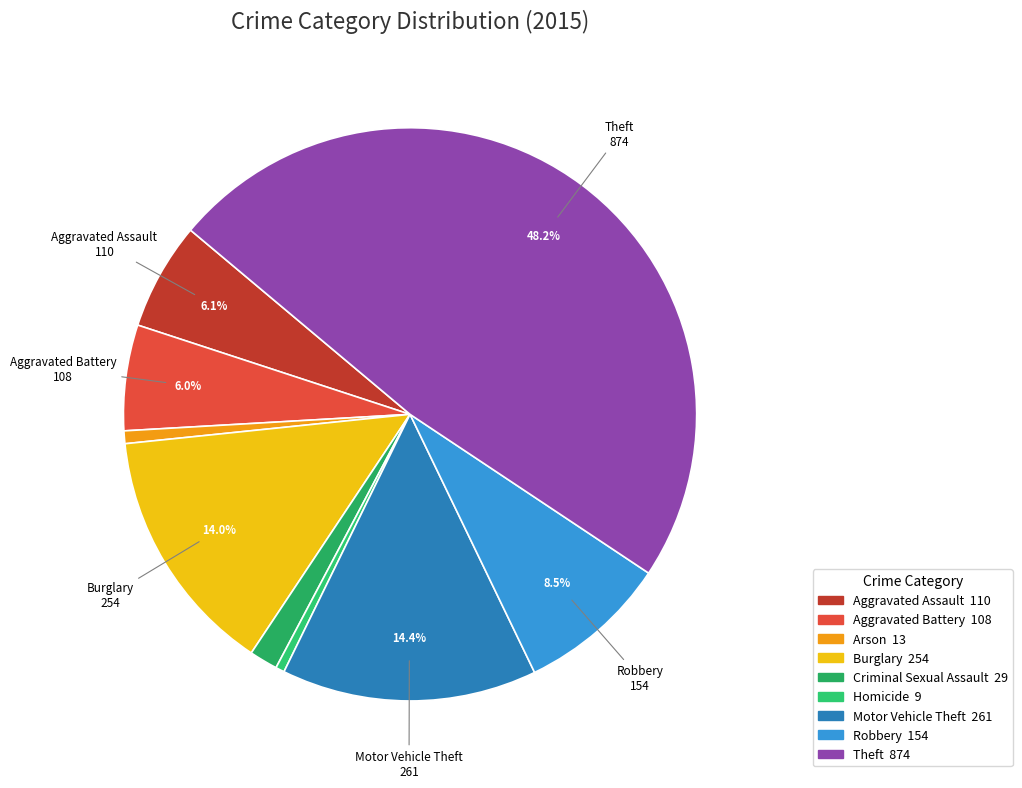

Is there any slice that represents more than half of the pie?

No